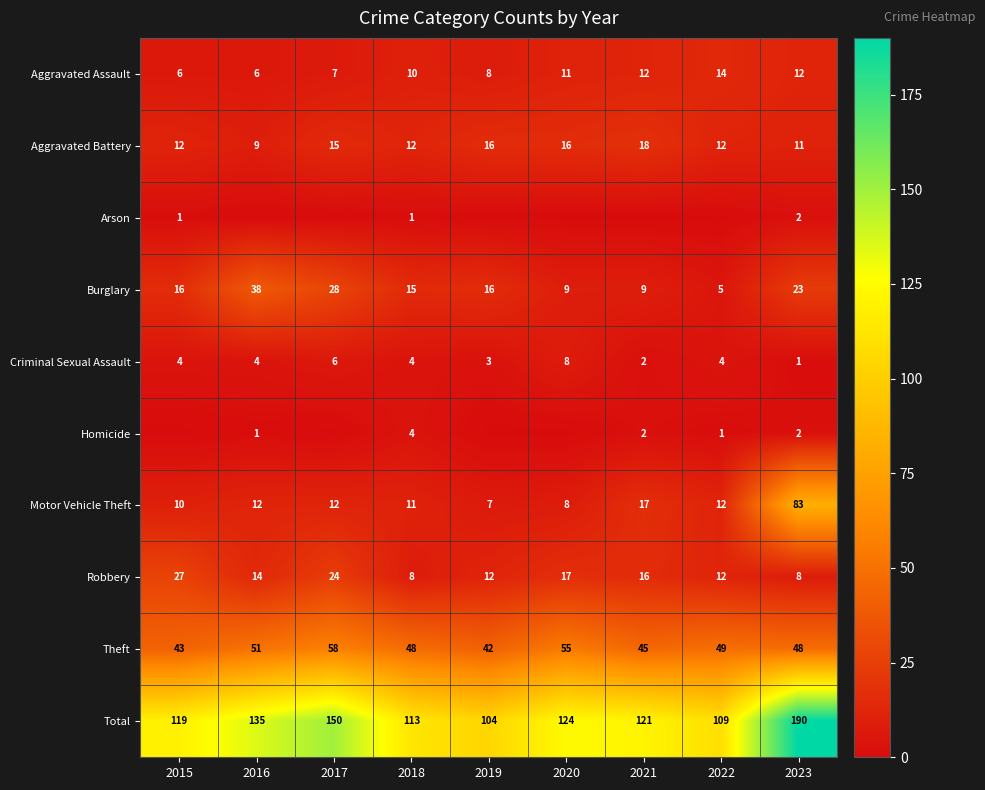

What is the lowest value of the Aggravated Battery series?

9